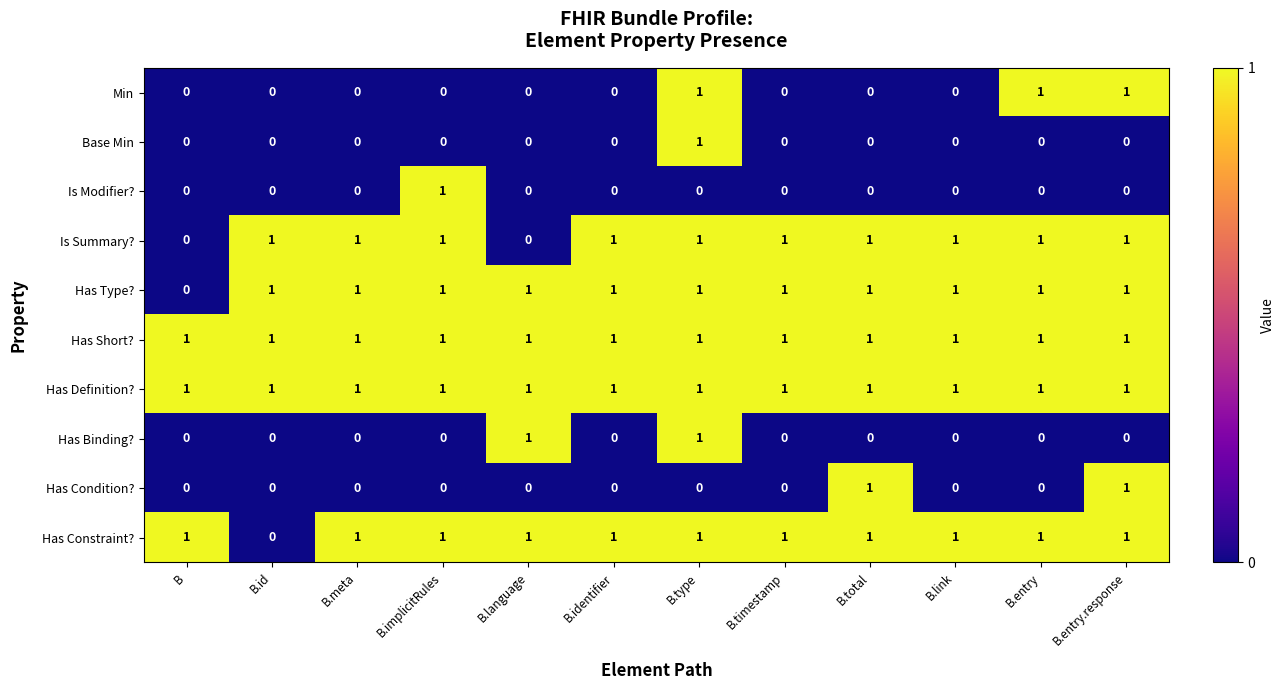

Which series changed the most between B.identifier and B.total?

Has Condition?